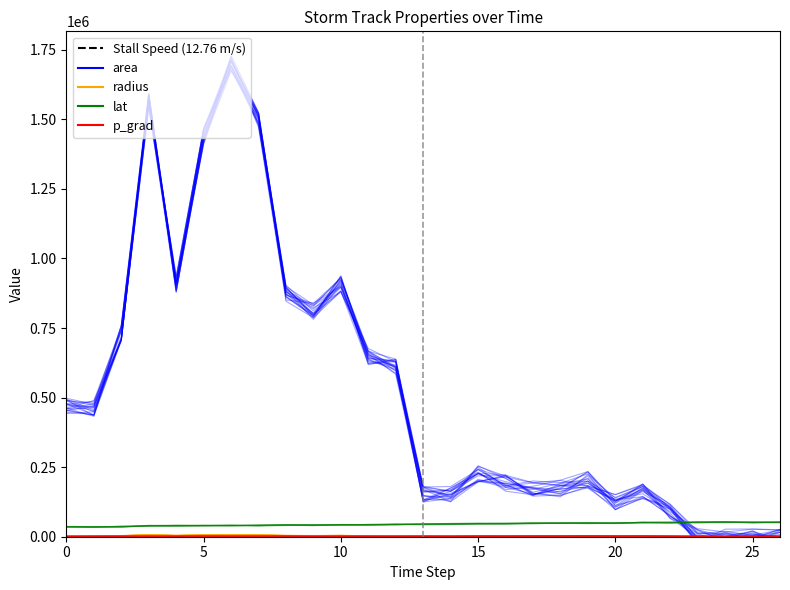

Which series has the largest range (max minus min)?

area